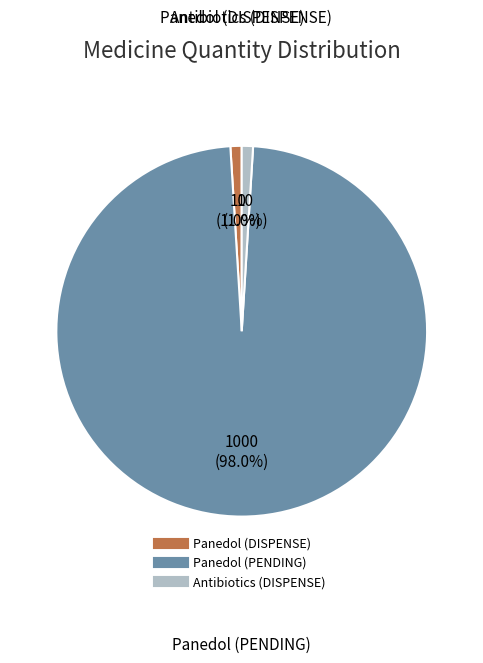

True or false: Panedol (PENDING) accounts for 98% of the total.

True